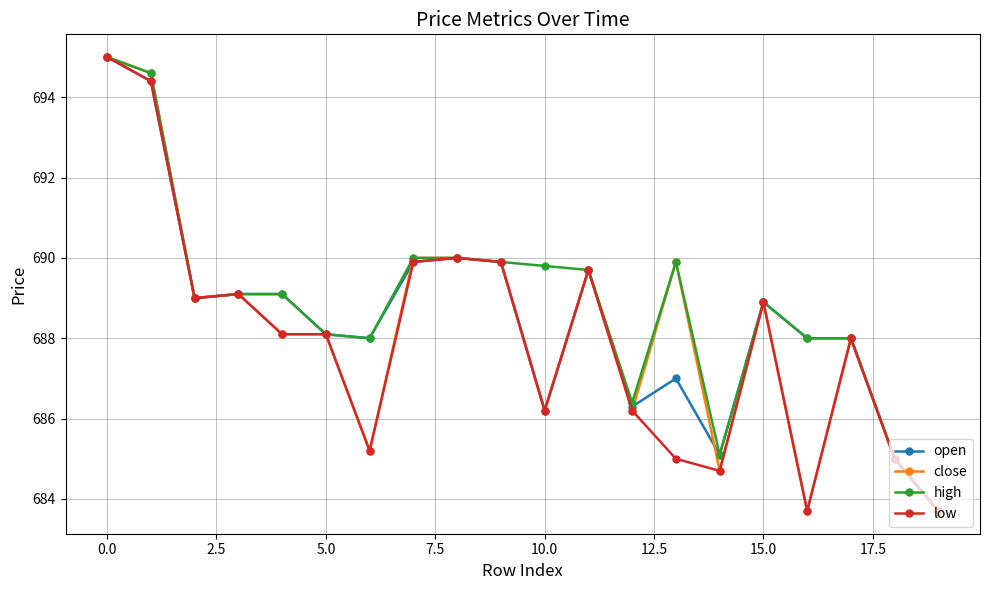

What is the minimum value for high?

683.7